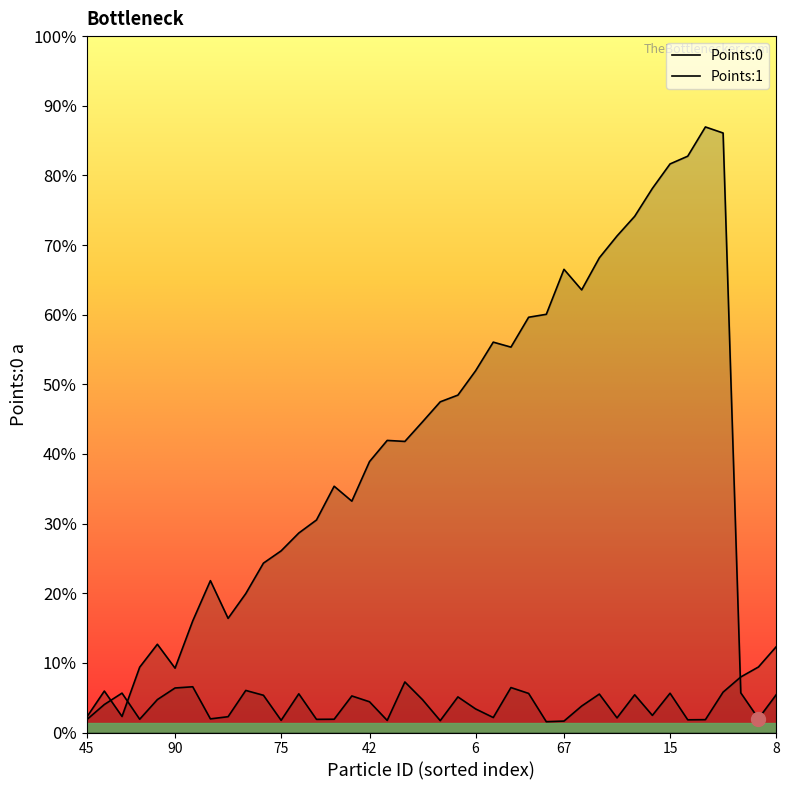

How many times do Points:1 and Points:0 cross each other?

3